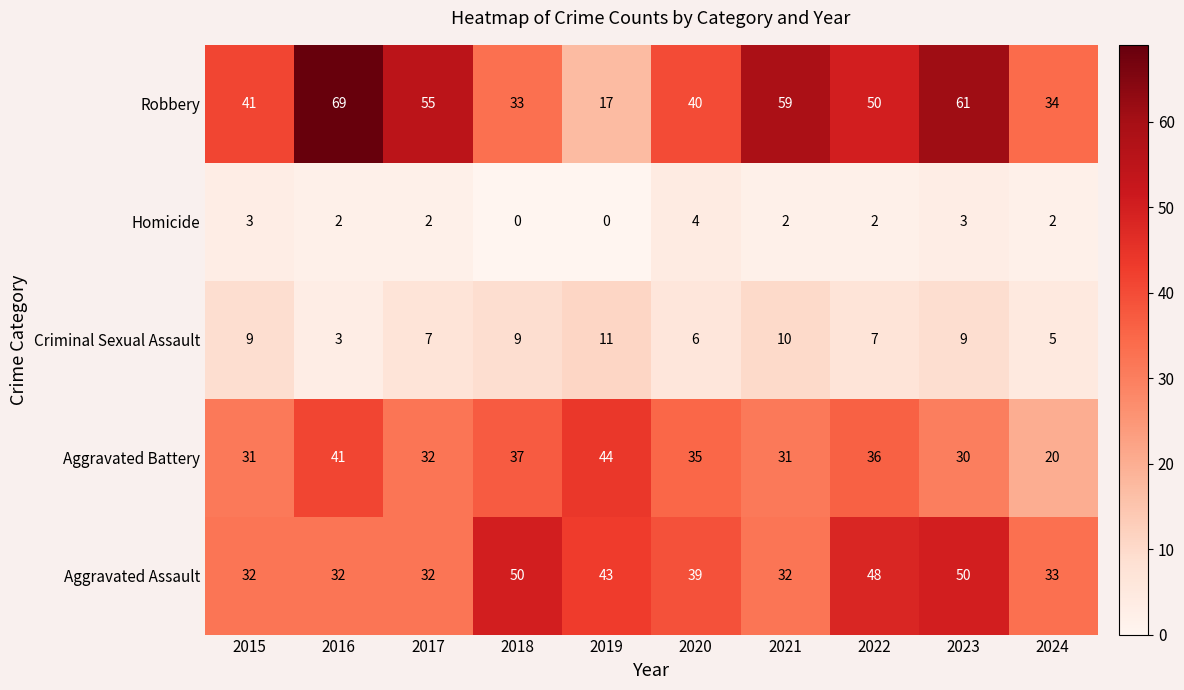

At how many categories does at least one series exceed 65?

1